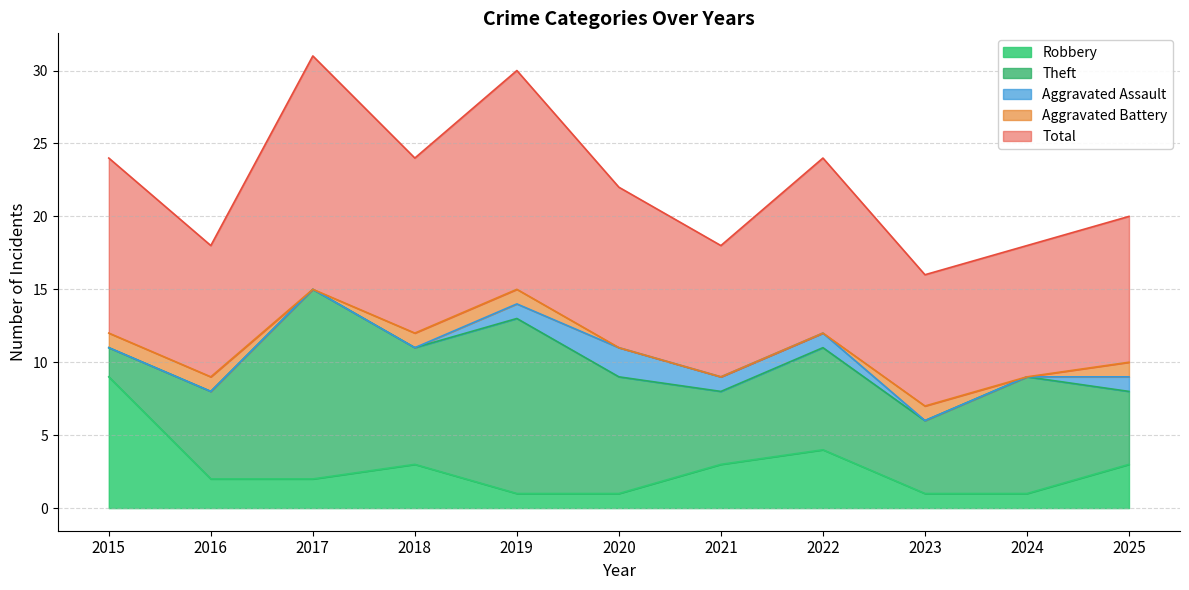

The Robbery series shows 2 at 2023. True or false?

False